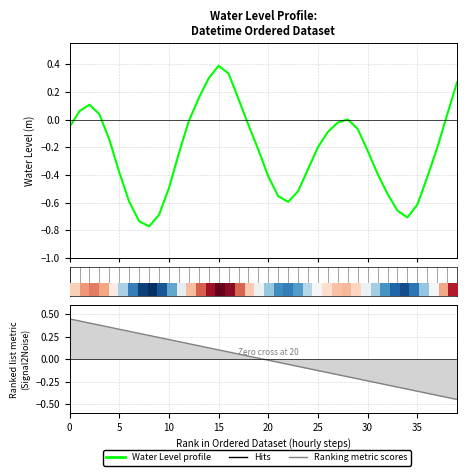

The value of Water Level (m) at 32 is -0.5. True or false?

True